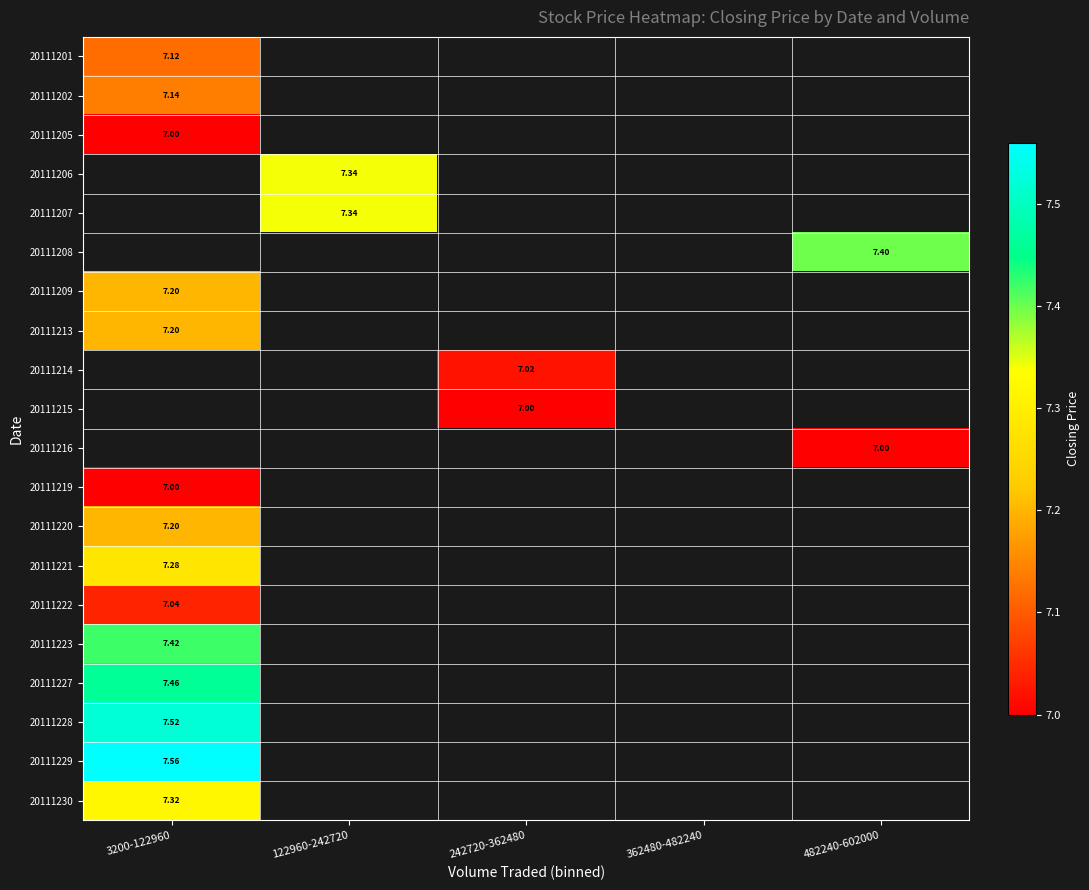

Which has a higher value, 482240-602000 or 3200-122960?

3200-122960